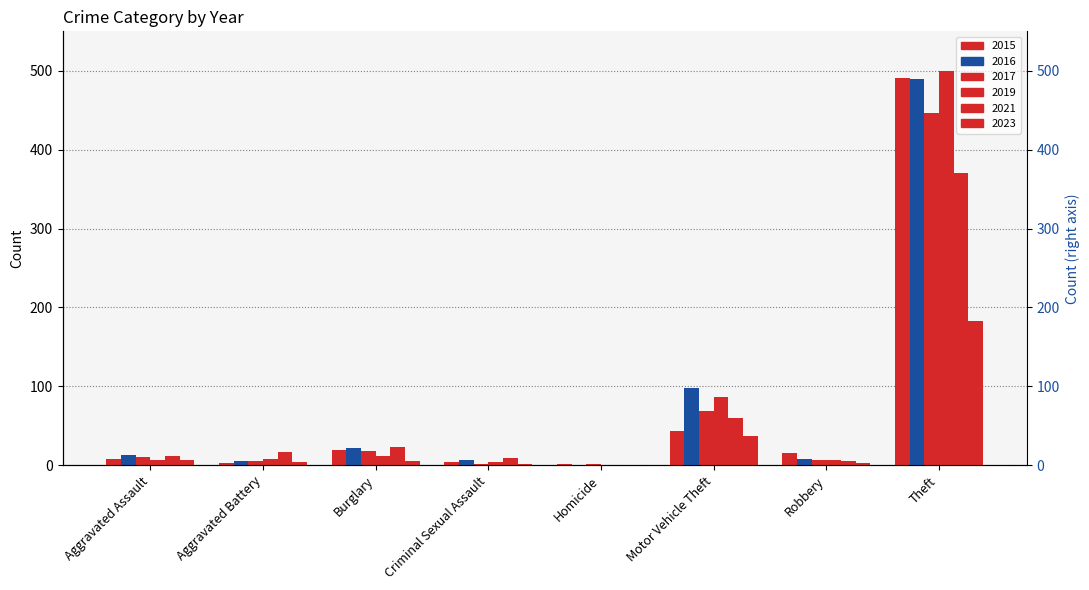

Which label corresponds to the largest value in the chart?

Theft